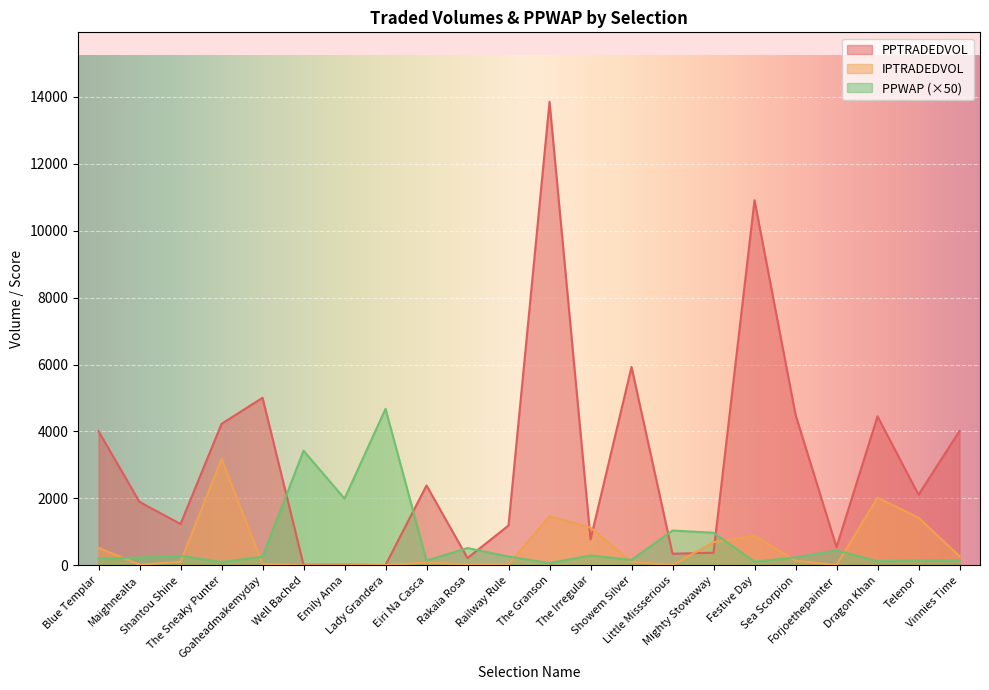

Is it true that IPTRADEDVOL equals 1665.9 at Well Bached?

False